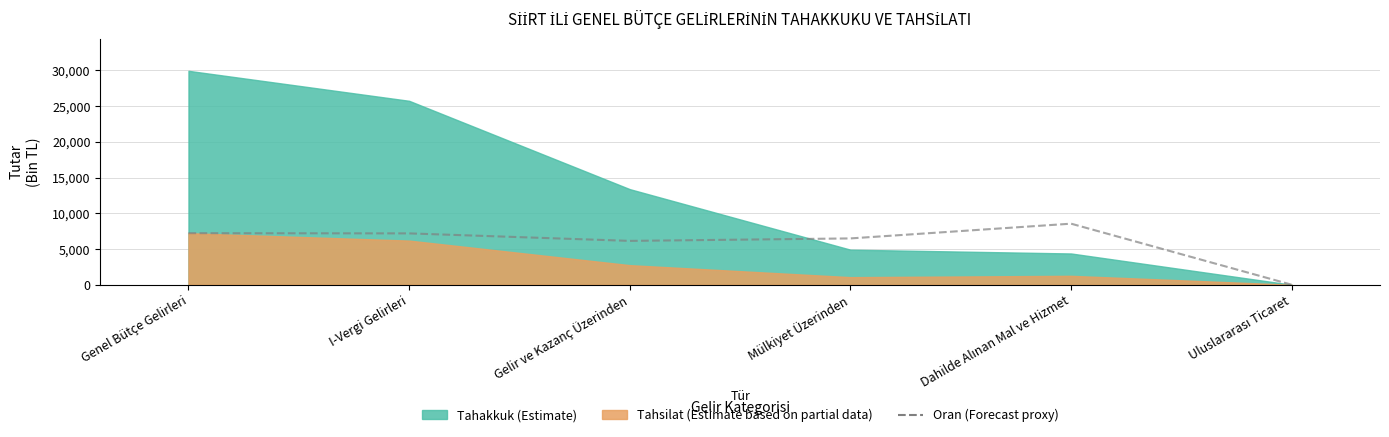

How many values are above zero?

5